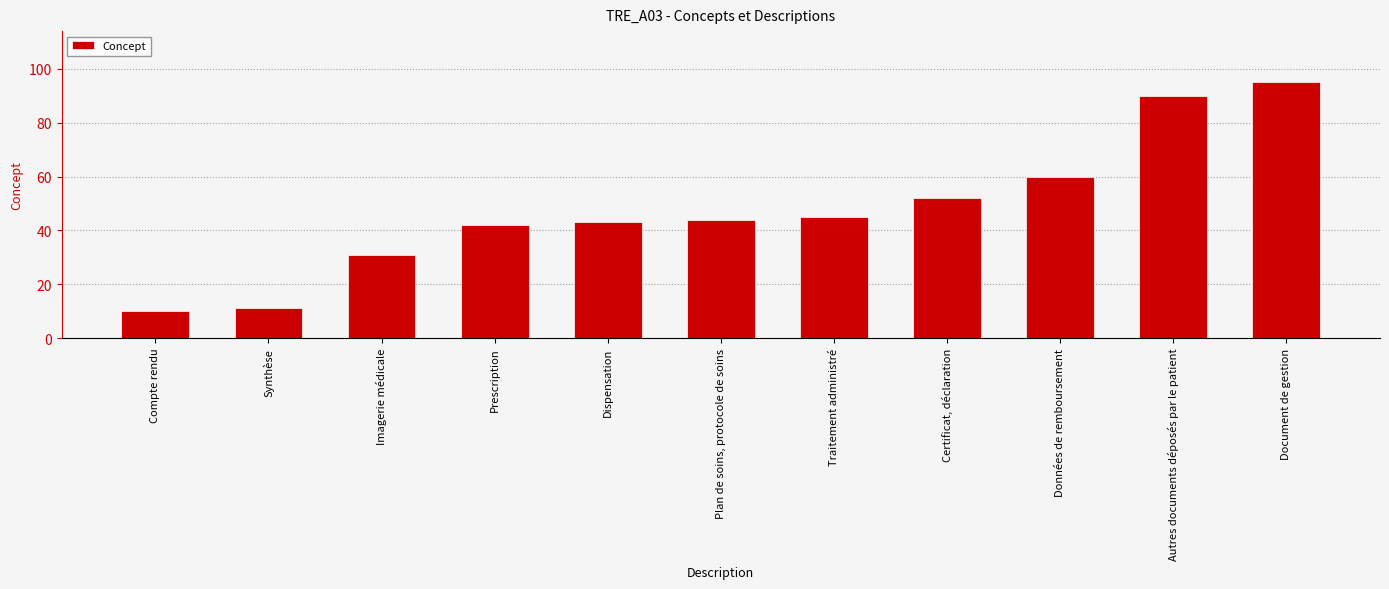

What is the sum of the values at Document de gestion and Compte rendu?

105